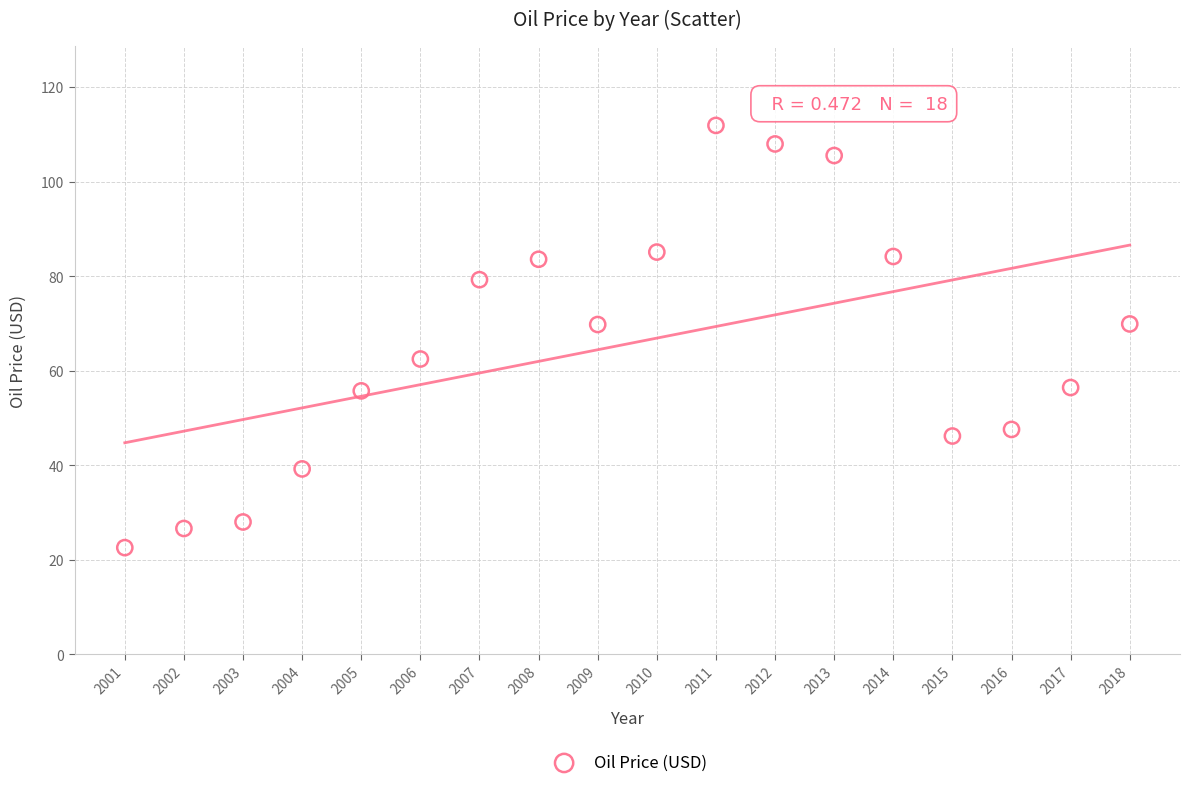

What is the range of X values (max minus min)?

17.0